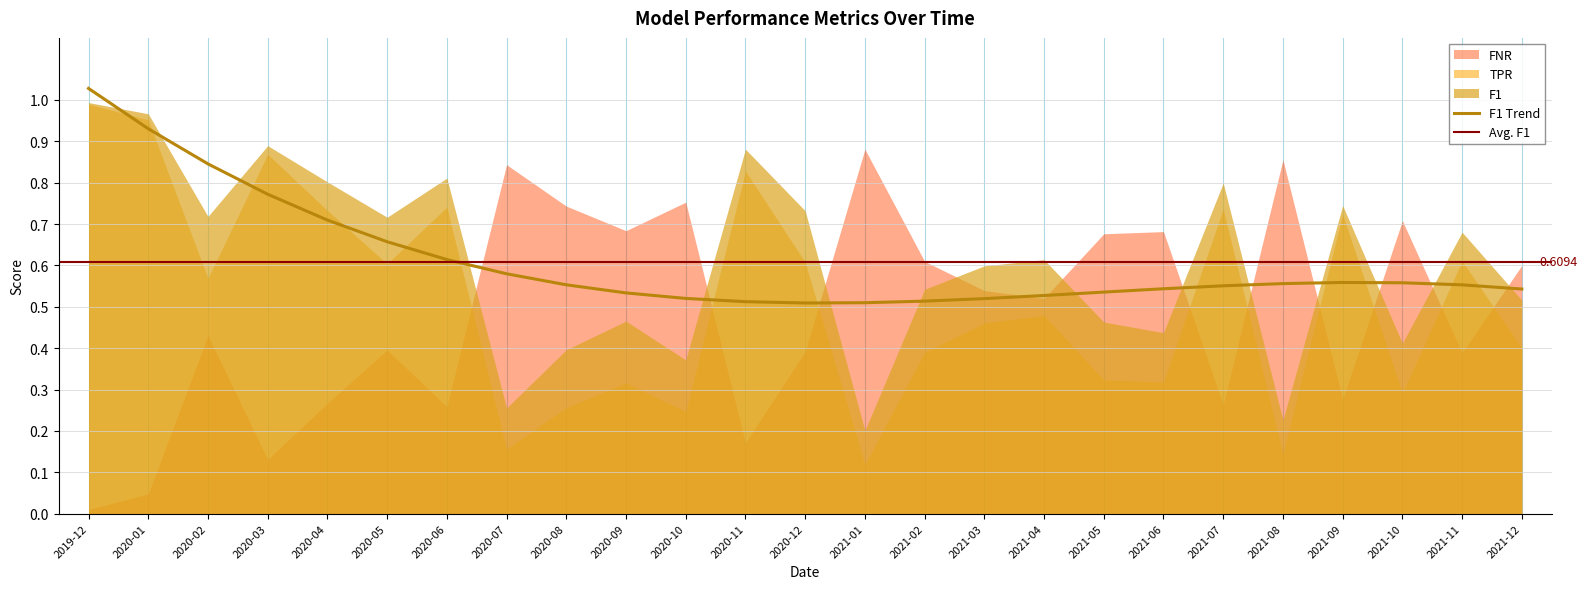

At how many categories does at least one series exceed 0?

25